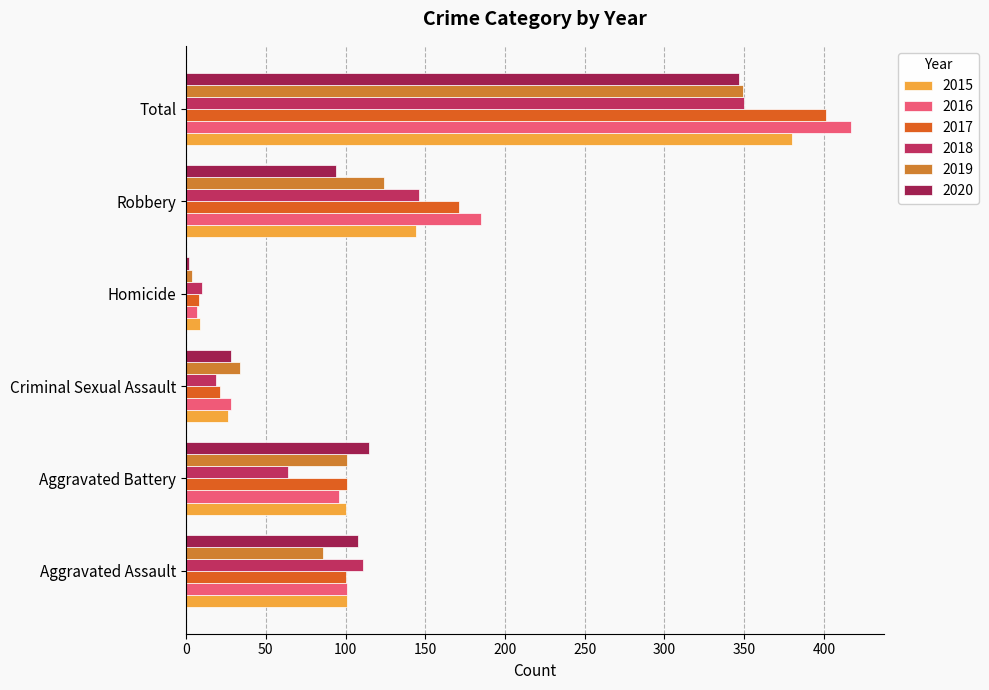

Rank the categories by 2017 value from highest to lowest.

Total, Robbery, Aggravated Battery, Aggravated Assault, Criminal Sexual Assault, Homicide